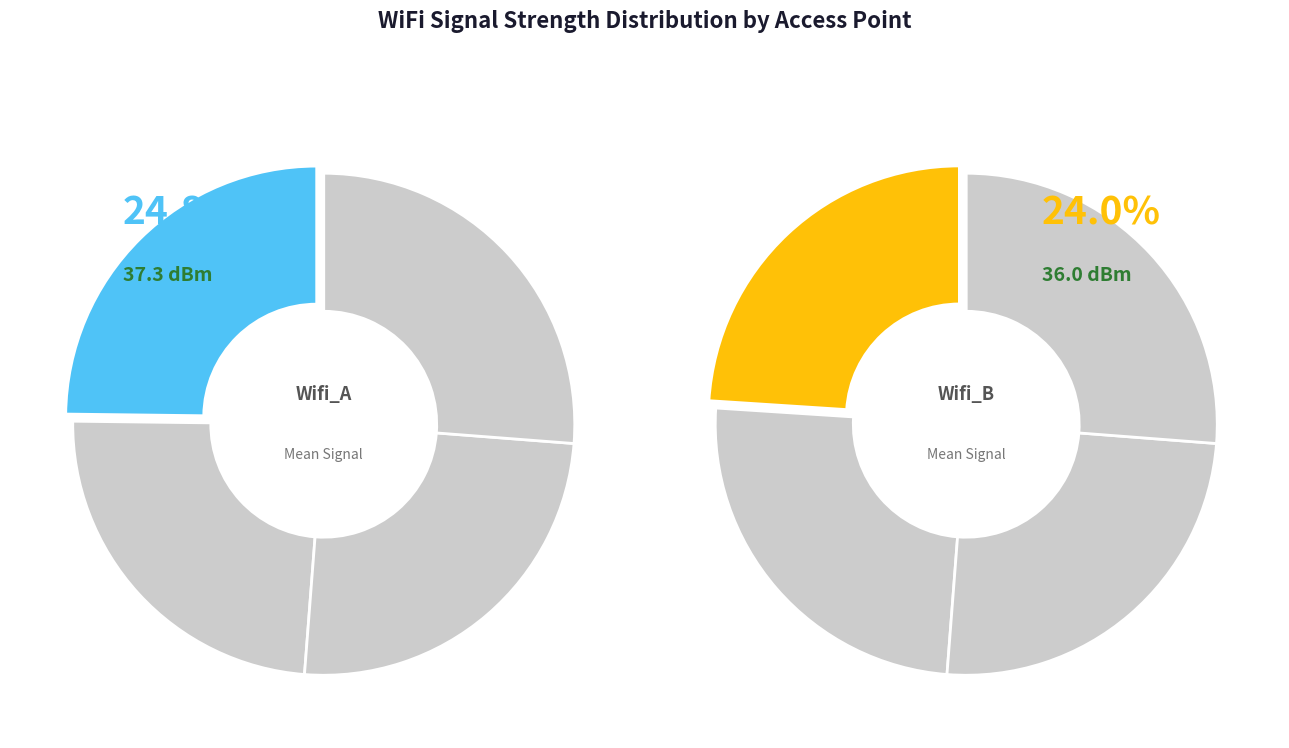

To the nearest percent, what is the combined percentage of x=0 and x=1?

31%